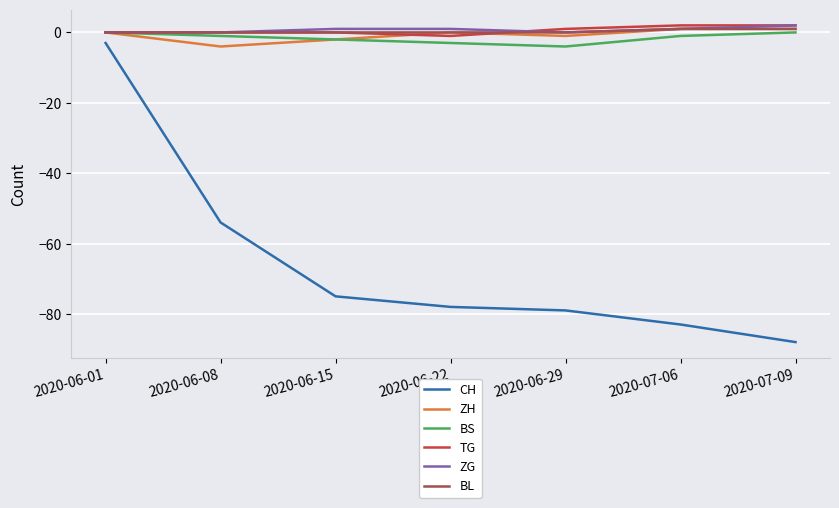

What is the smallest value displayed?

-88